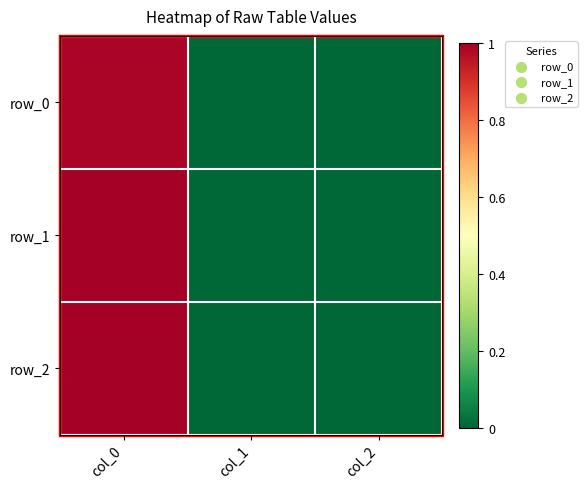

The value of row_0 at col_0 is 1.5. True or false?

False